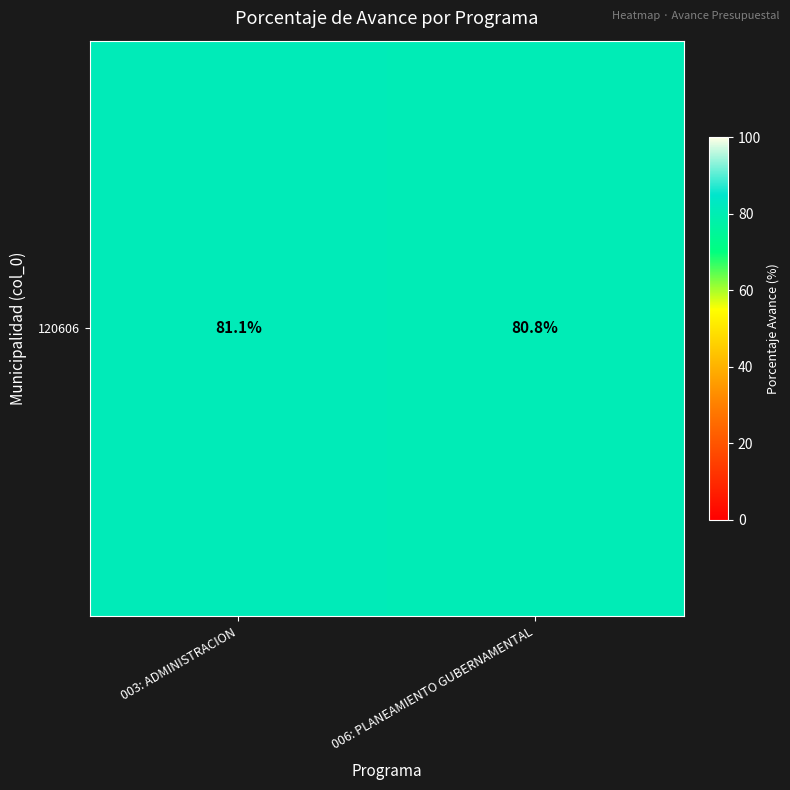

The value at 006: PLANEAMIENTO GUBERNAMENTAL is 80.8. True or false?

True